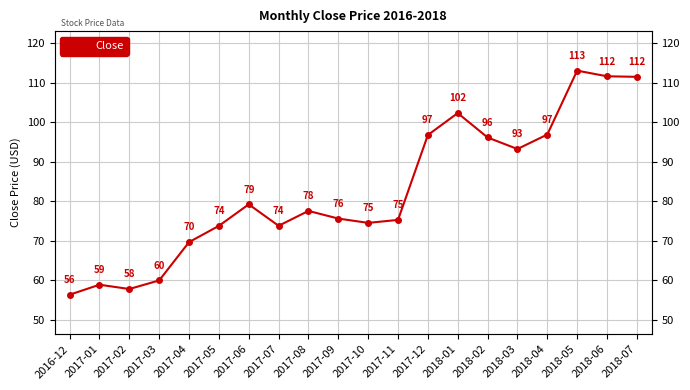

The chart shows a value of 96.8 at 2017-12. True or false?

True